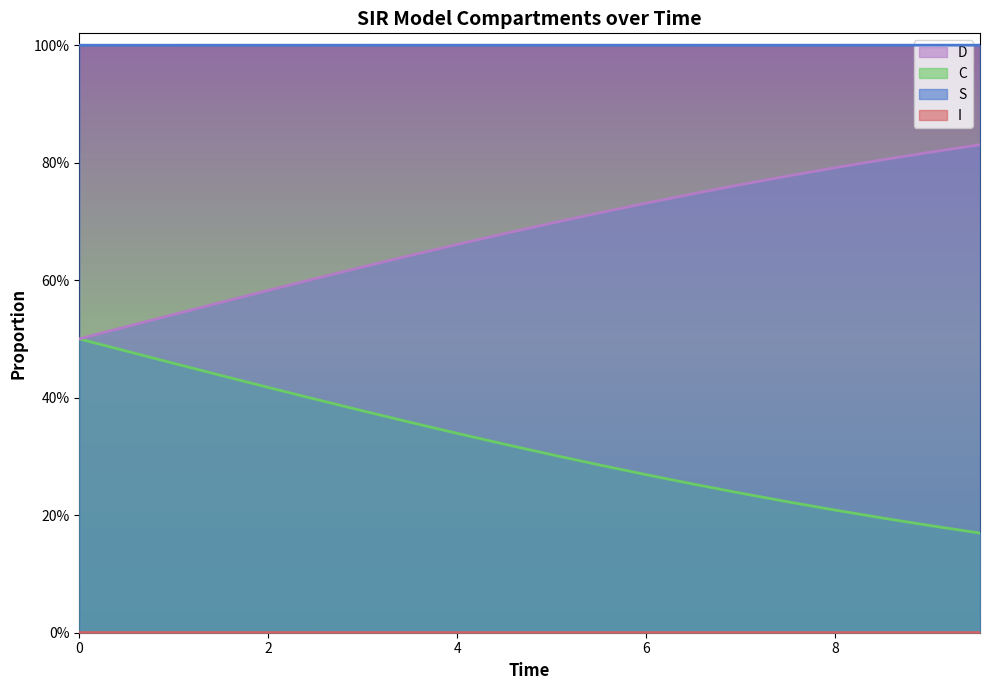

Does the chart display data point markers on the line(s)?

No